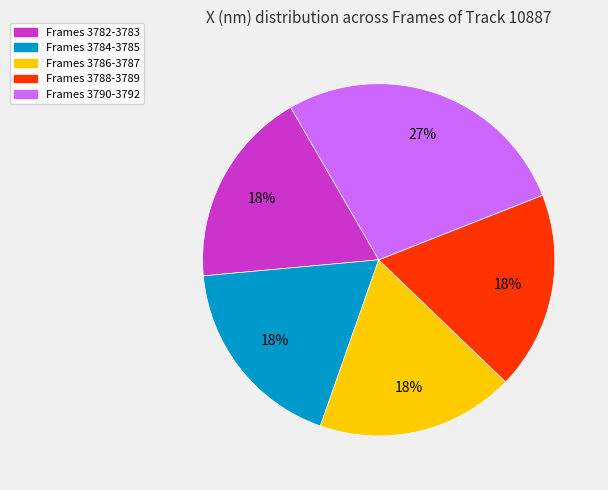

Is there a majority slice in this chart?

No